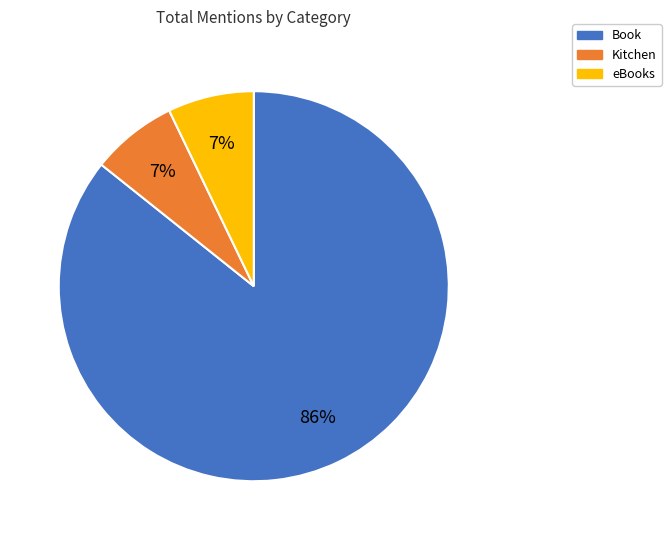

Which slice is the largest?

Book